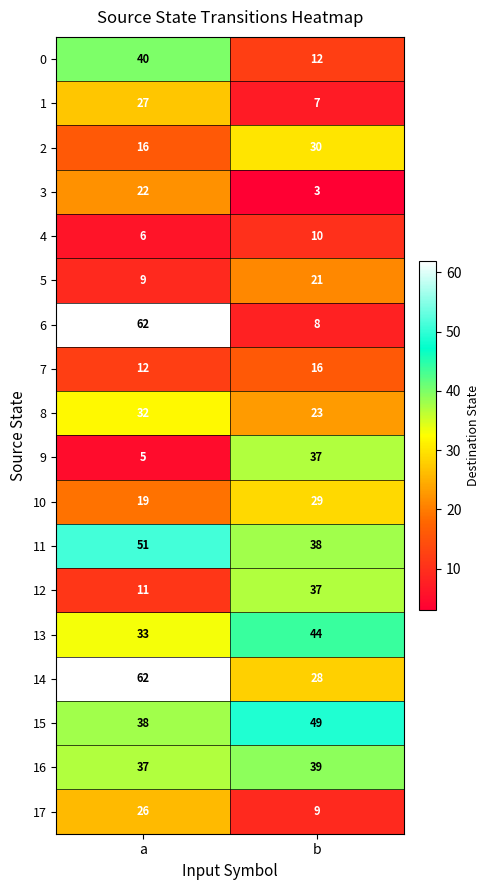

How many categories are shown in the chart?

2